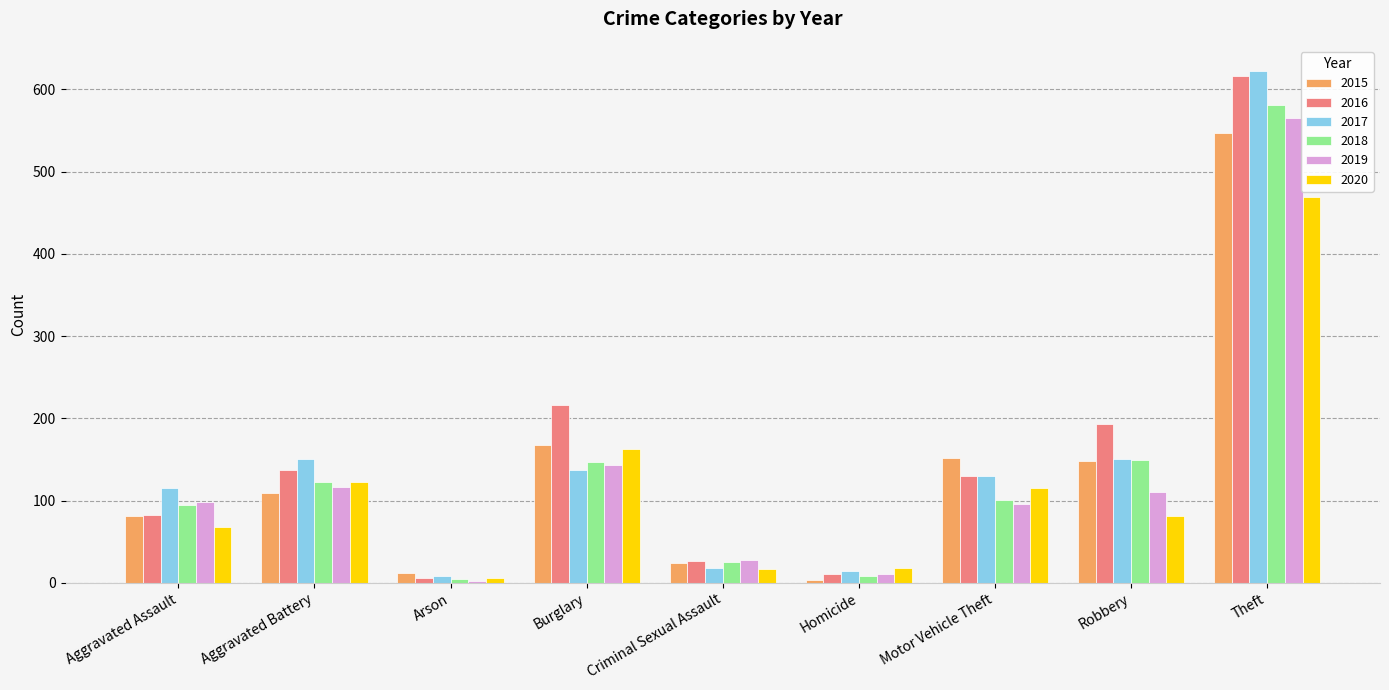

The 2017 series shows 150 at Aggravated Battery. True or false?

True